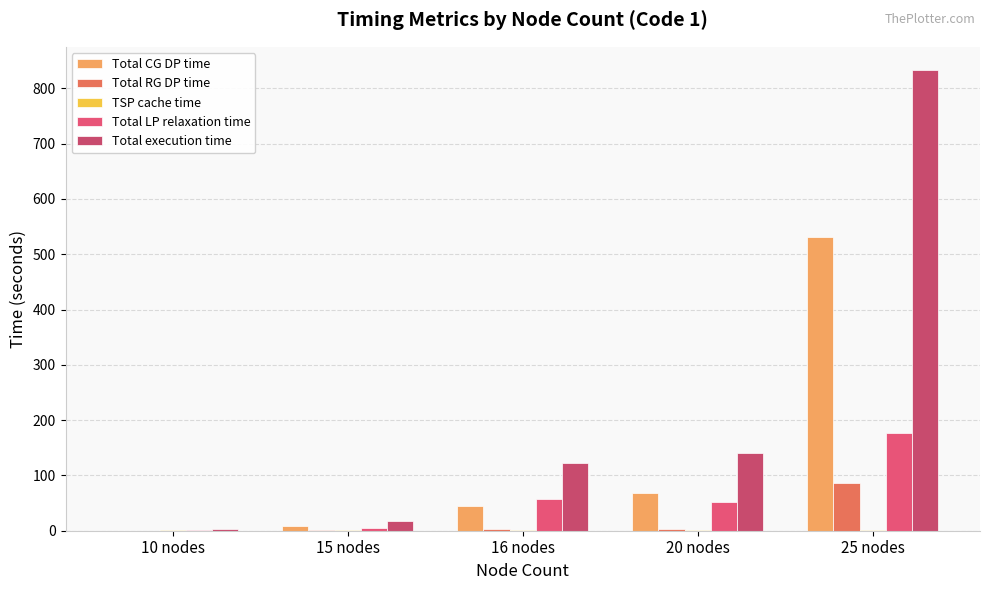

Reading left to right, list all the values displayed in this chart.

Total CG DP time: 10 nodes=0.4	15 nodes=8.0	16 nodes=45.0	20 nodes=68.9	25 nodes=530.9
Total RG DP time: 10 nodes=0.1	15 nodes=1.3	16 nodes=3.9	20 nodes=3.1	25 nodes=86.2
TSP cache time: 10 nodes=1.1	15 nodes=1.1	16 nodes=1.2	20 nodes=1.2	25 nodes=1.2
Total LP relaxation time: 10 nodes=1.0	15 nodes=5.3	16 nodes=58.0	20 nodes=52.5	25 nodes=177.4
Total execution time: 10 nodes=3.1	15 nodes=17.3	16 nodes=123.1	20 nodes=141.2	25 nodes=833.5